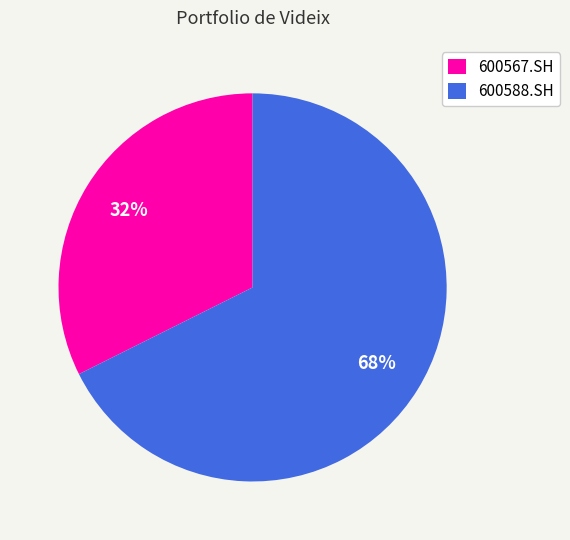

What is the ratio of the value at 600567.SH to the value at 600588.SH?

0.5